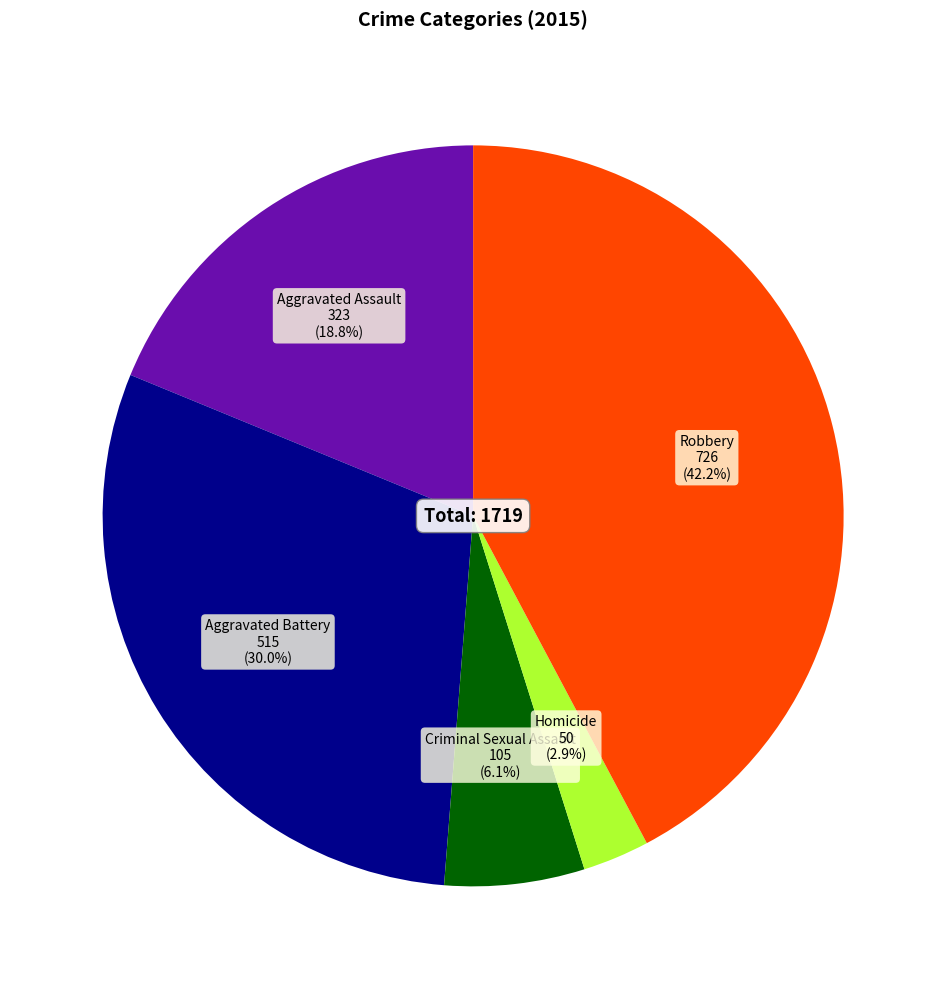

True or false: Robbery accounts for 42% of the total.

True